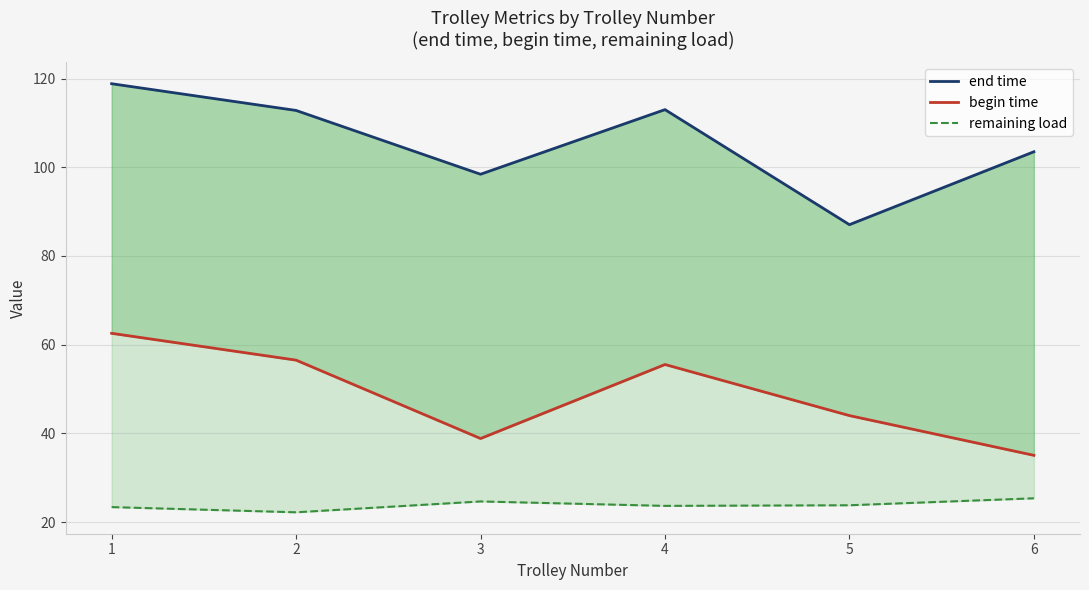

At which category does the chart reach its minimum across all series?

2